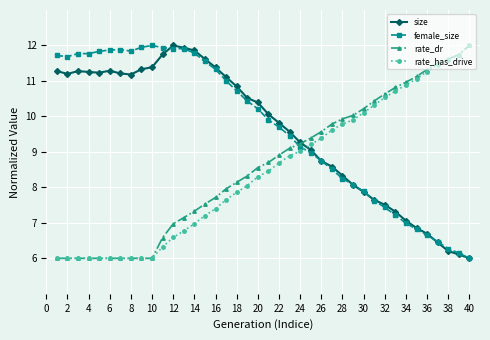

What is the value of the size point at the 2nd from the left?

11.2